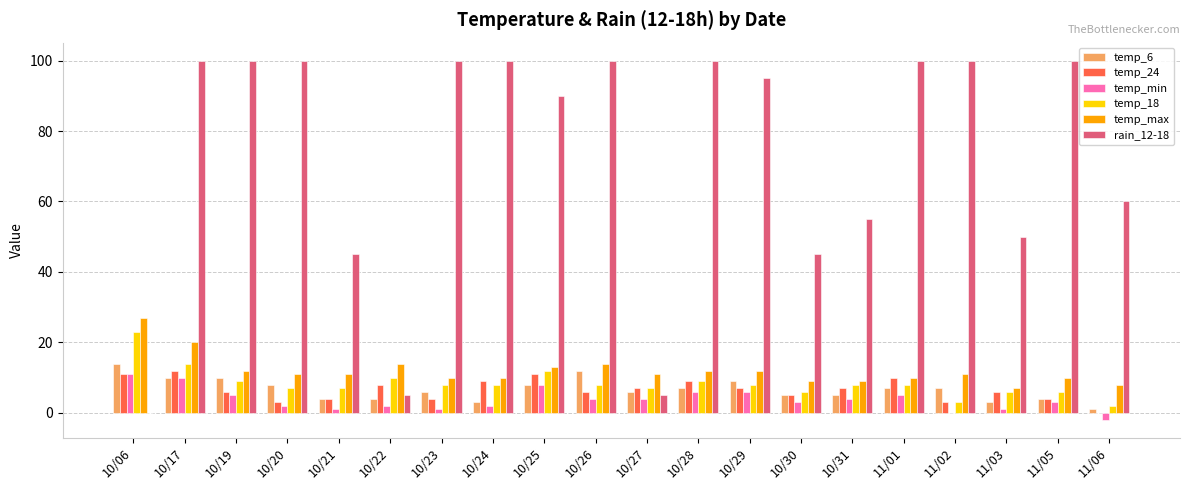

Which series has the largest total across all categories?

rain_12-18